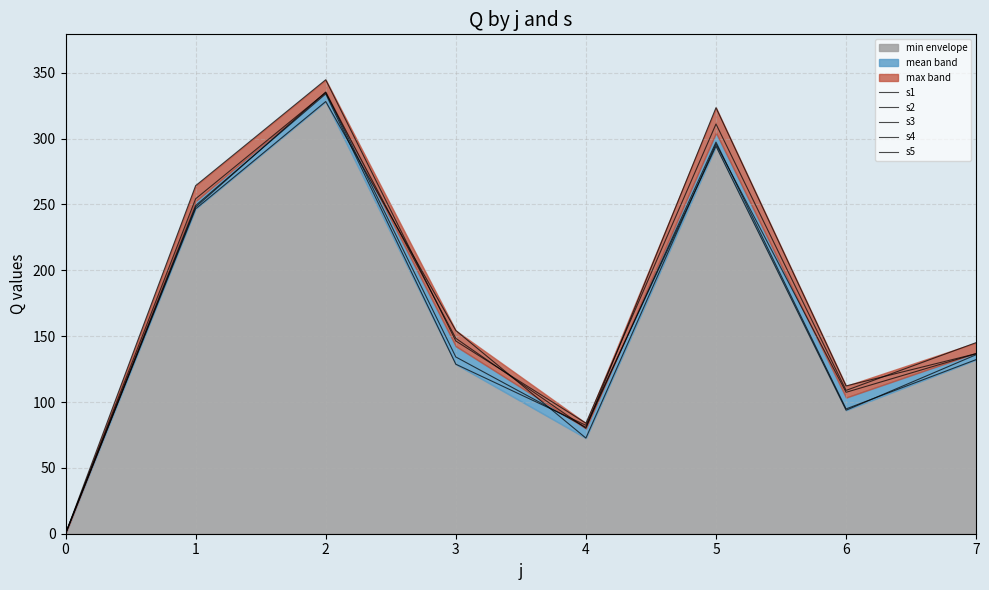

What is the total value across all series at 5?

1522.1